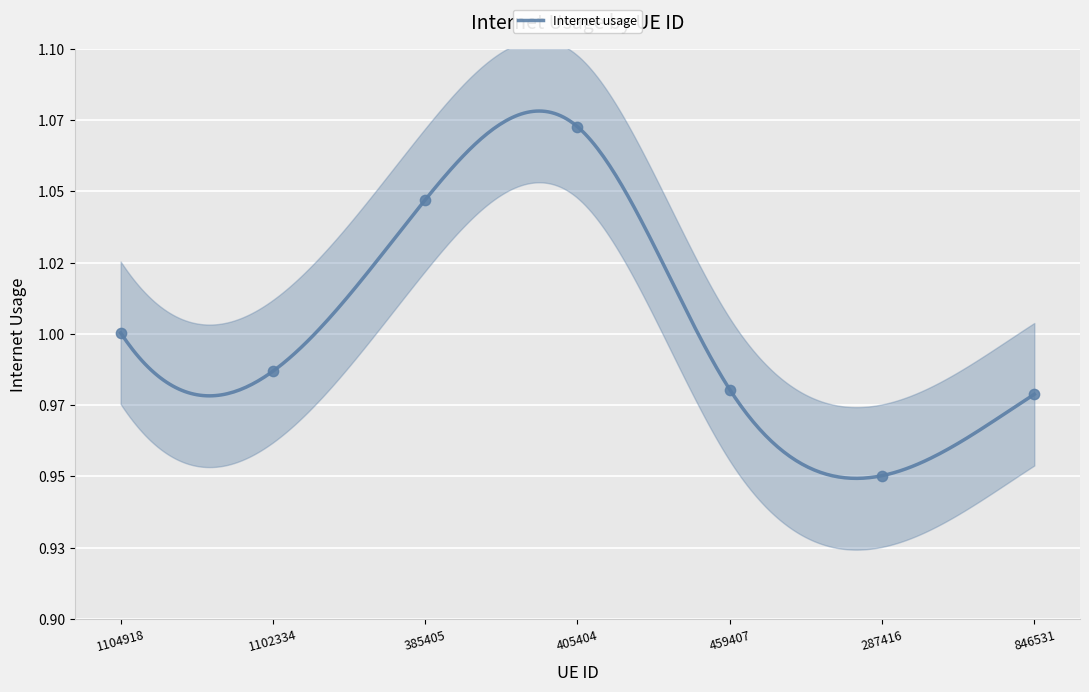

Which has a higher value, 405404 or 1102334?

405404